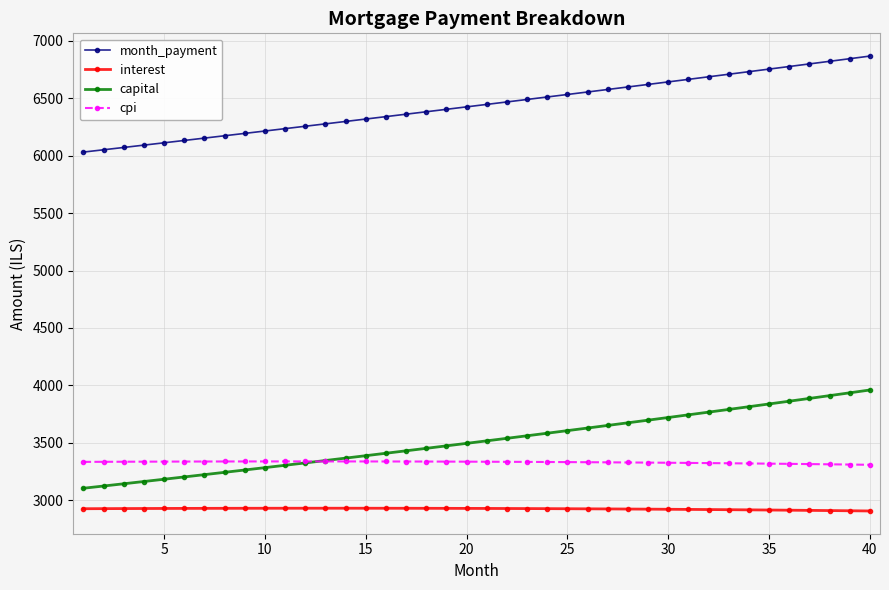

True or false: interest and month_payment cross at least once.

False